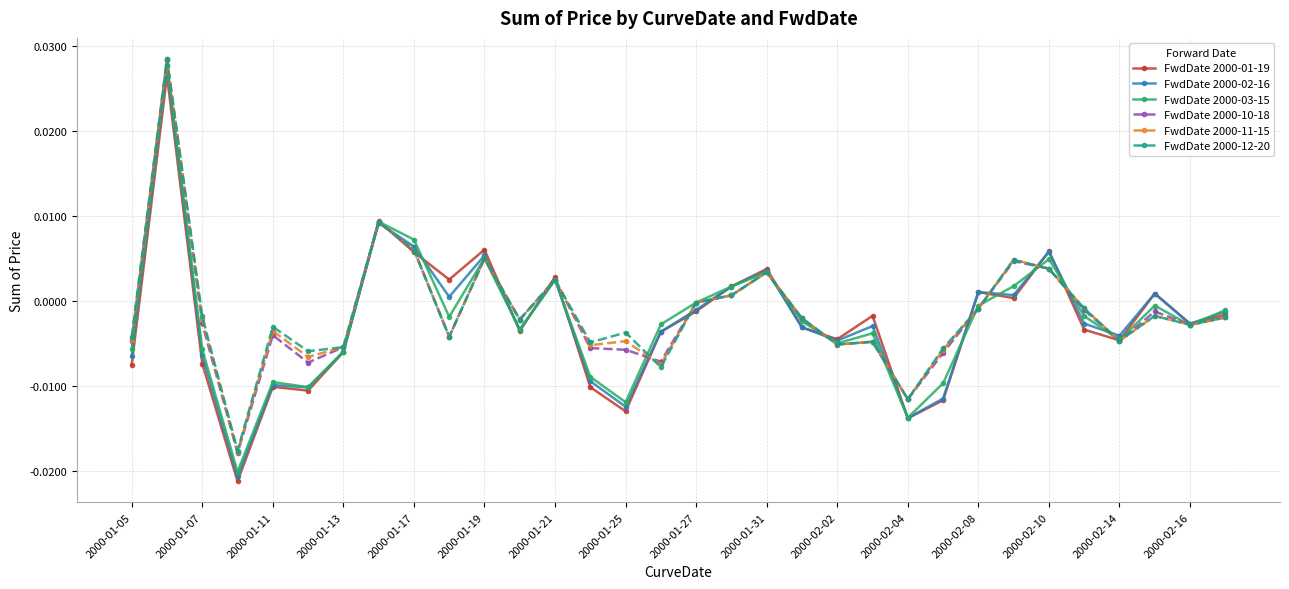

Which series has the largest total across all categories?

FwdDate 2000-12-20